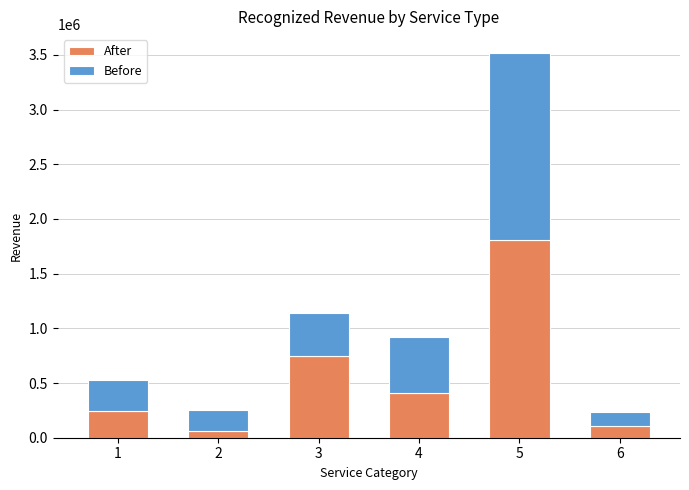

The value of After at 5 is 2966065. True or false?

False